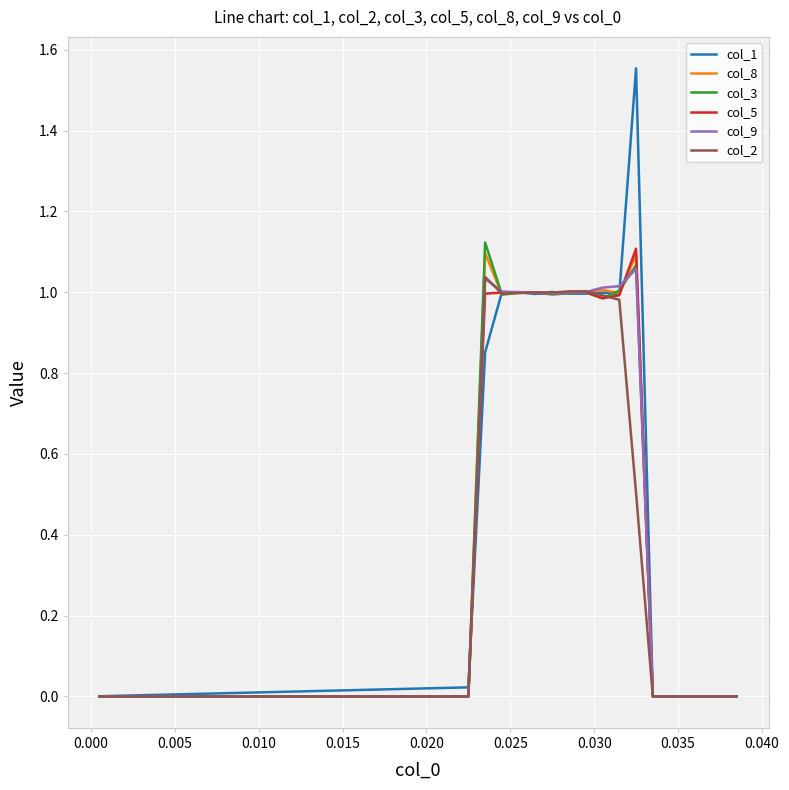

What is the sum of all col_8 values?

10.2